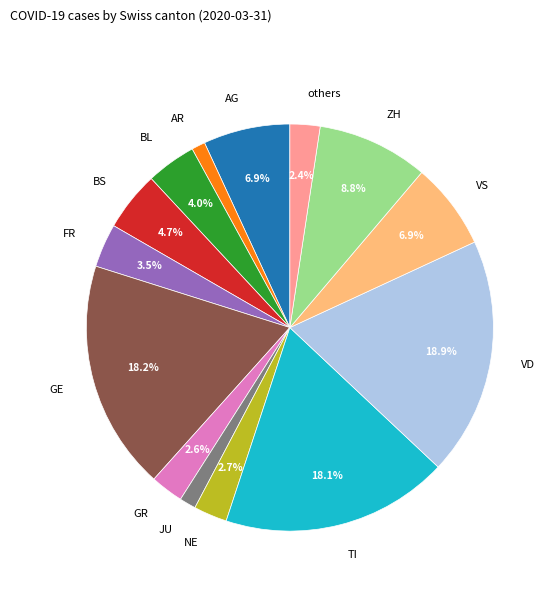

Which category has the biggest portion of the pie?

VD